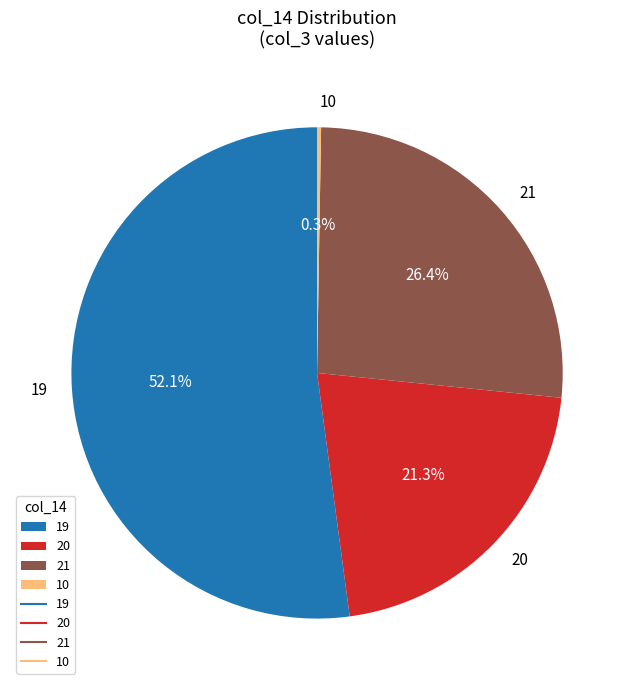

What percentage is NOT represented by 20?

78.7%